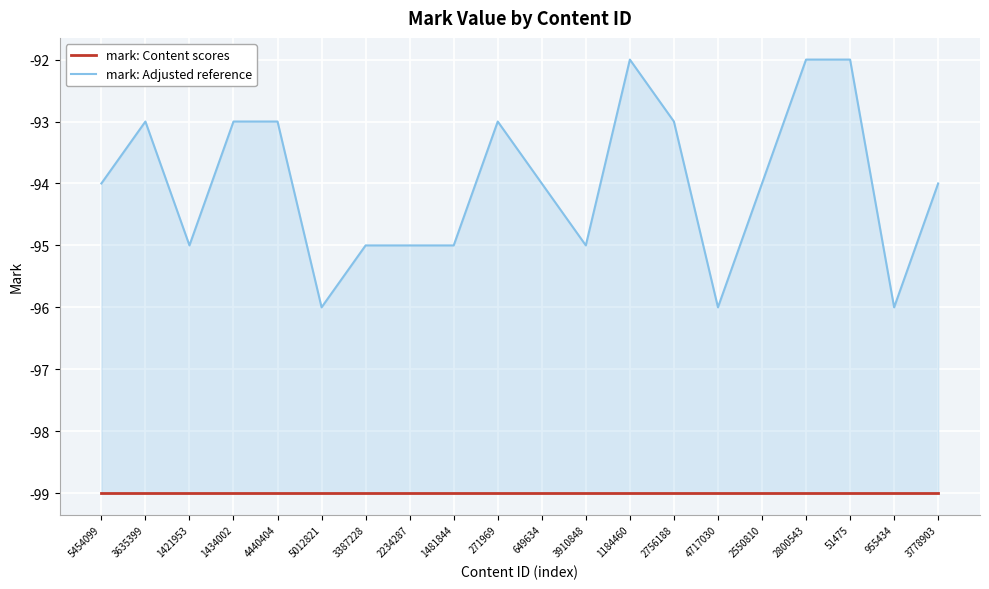

What are all the series names shown in the legend?

mark: Content scores, mark: Adjusted reference